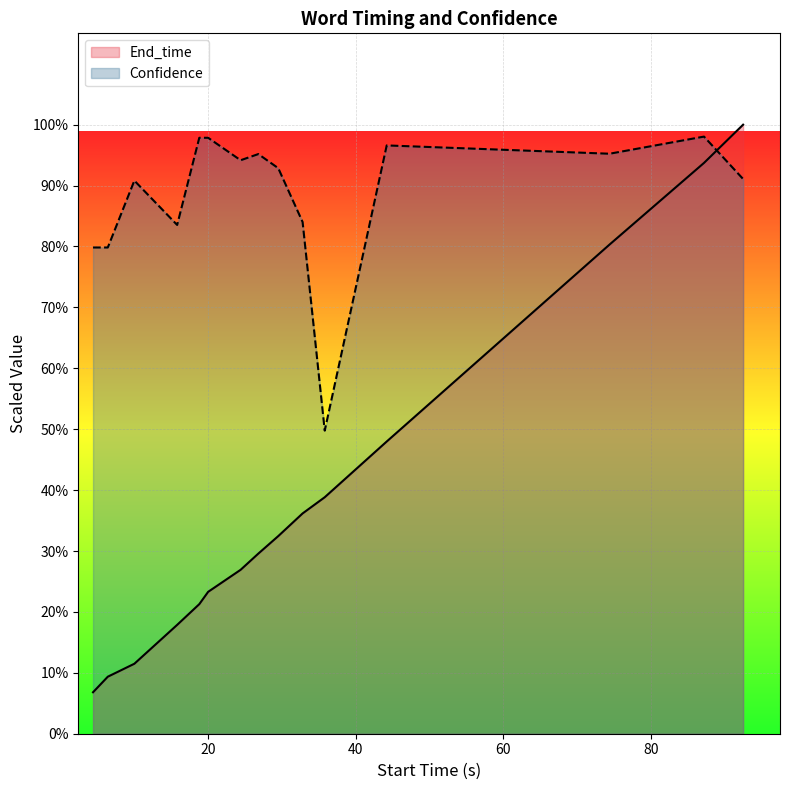

What are all the series names shown in the legend?

End_time, Confidence